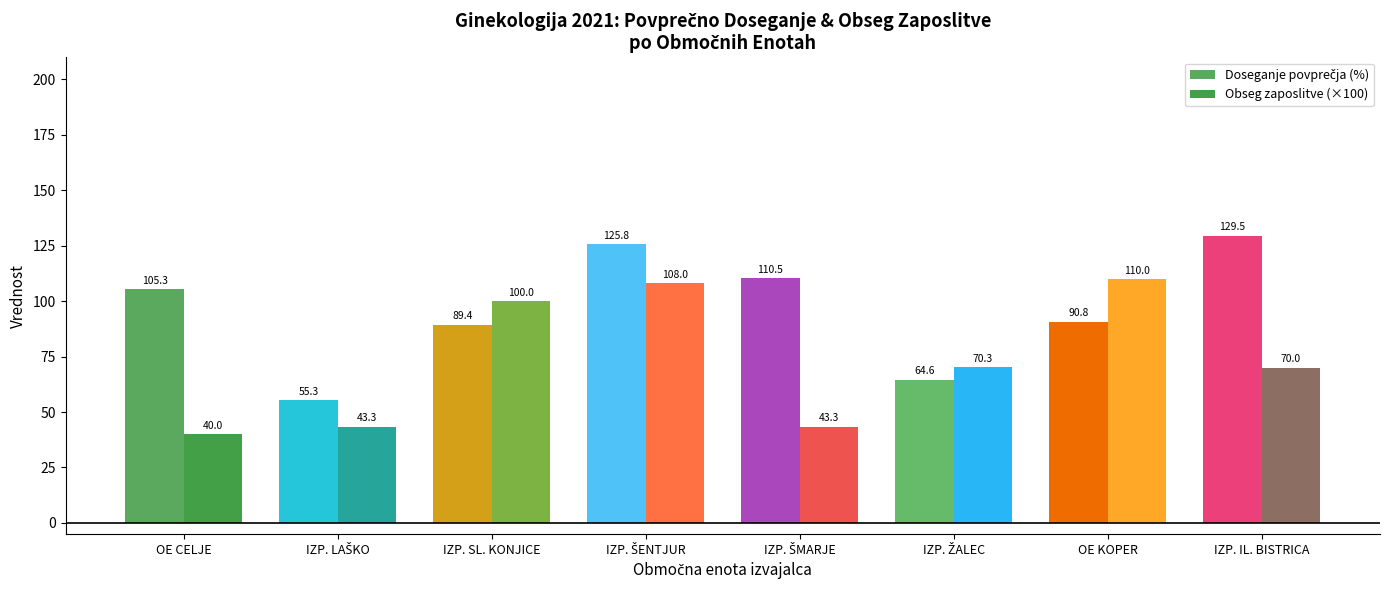

Is it true that Doseganje povprečja (%) equals 105.3 at OE CELJE?

True